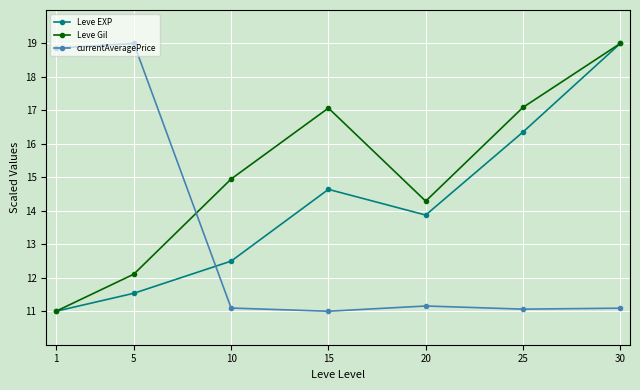

Reading left to right, what are all the values shown in this chart?

Leve EXP: 1=11.0	5=11.5	10=12.5	15=14.6	20=13.9	25=16.4	30=19.0
Leve Gil: 1=11.0	5=12.1	10=15.0	15=17.1	20=14.3	25=17.1	30=19.0
currentAveragePrice: 1=18.9	5=19.0	10=11.1	15=11.0	20=11.2	25=11.1	30=11.1